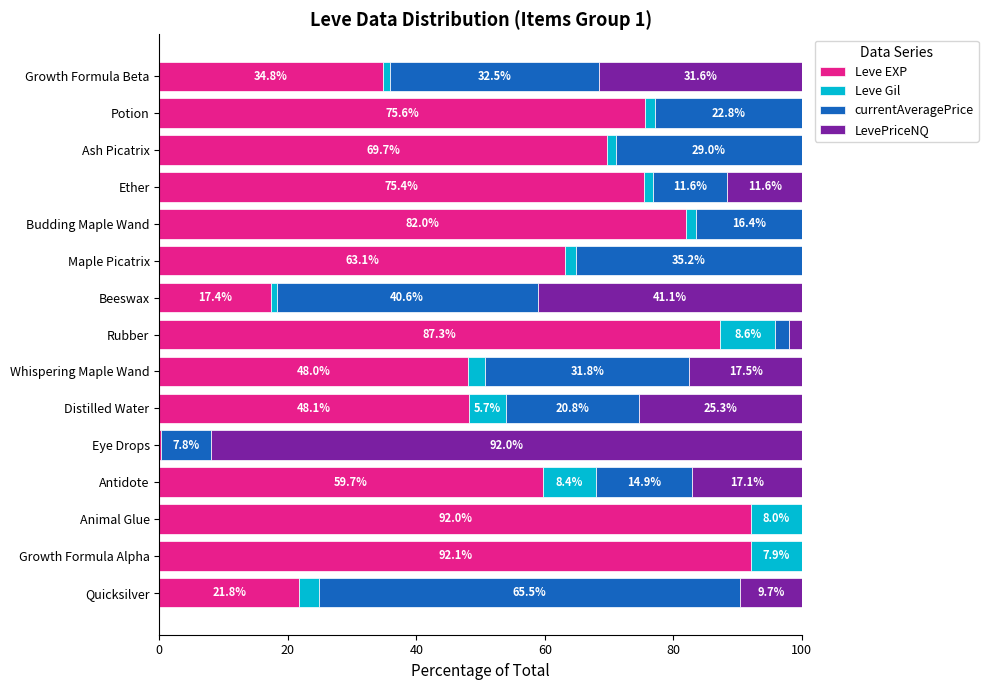

Is it true that Leve EXP equals 60.4 at Growth Formula Alpha?

False